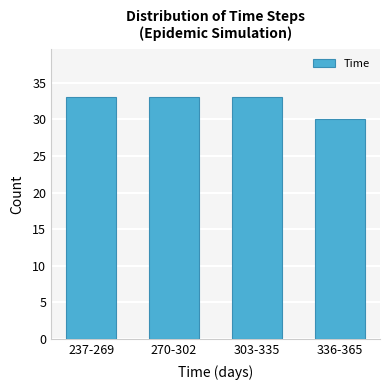

Reading left to right, what are all the values shown in this chart?

237-269=33	270-302=33	303-335=33	336-365=30